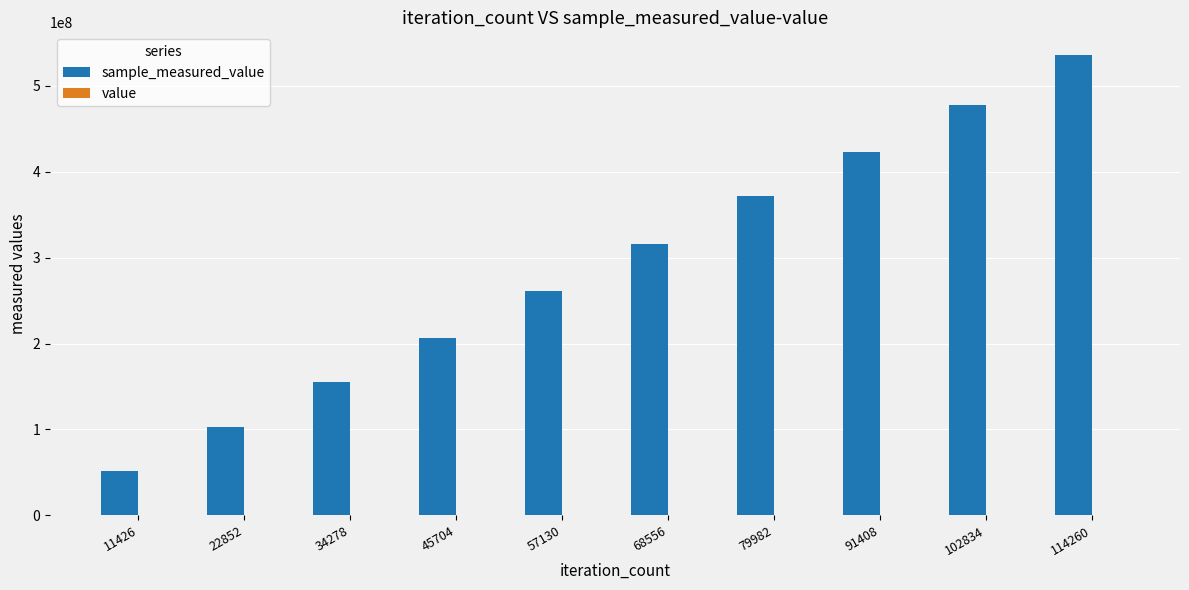

At which category is the sum across all series the highest?

114260